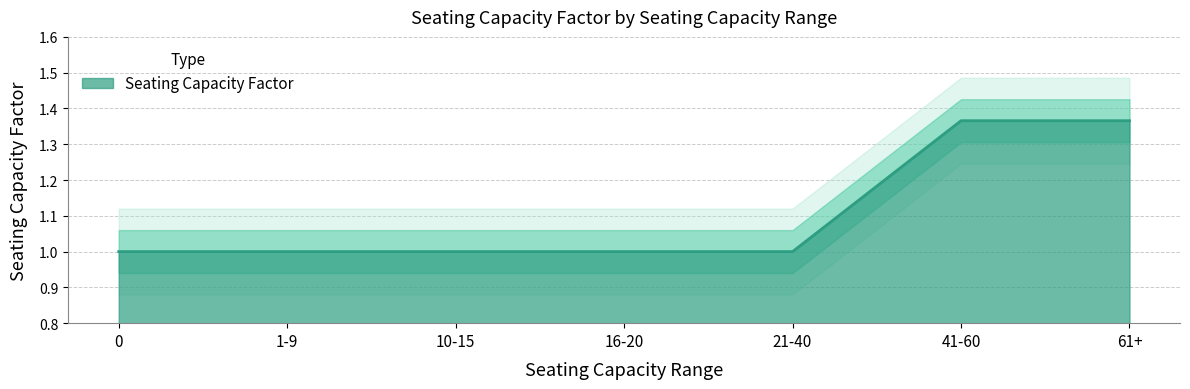

What is the sum of all values?

7.7